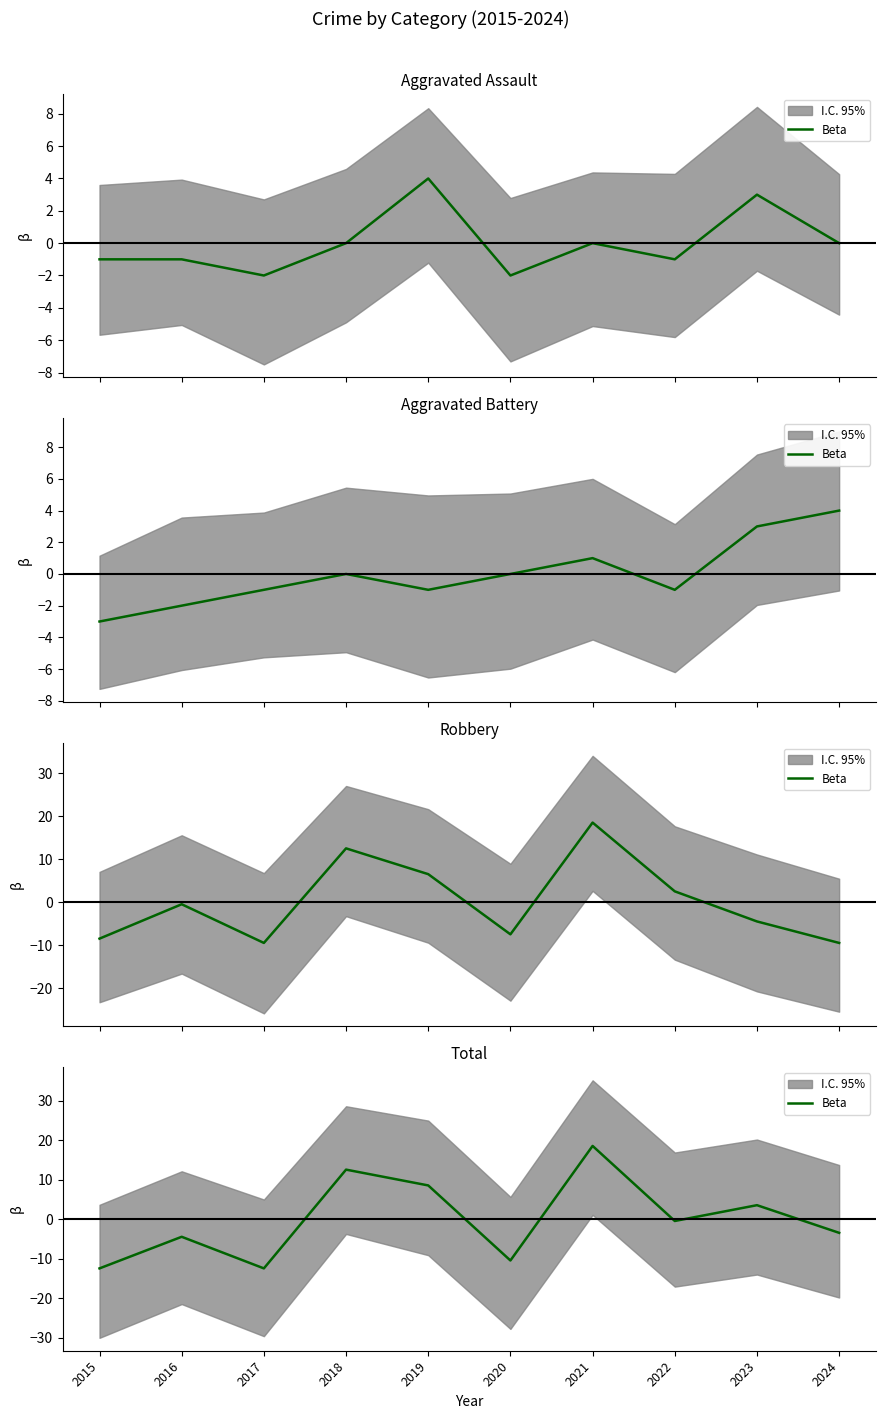

Rank the categories by value from lowest to highest.

2015, 2017, 2020, 2016, 2024, 2022, 2023, 2019, 2018, 2021